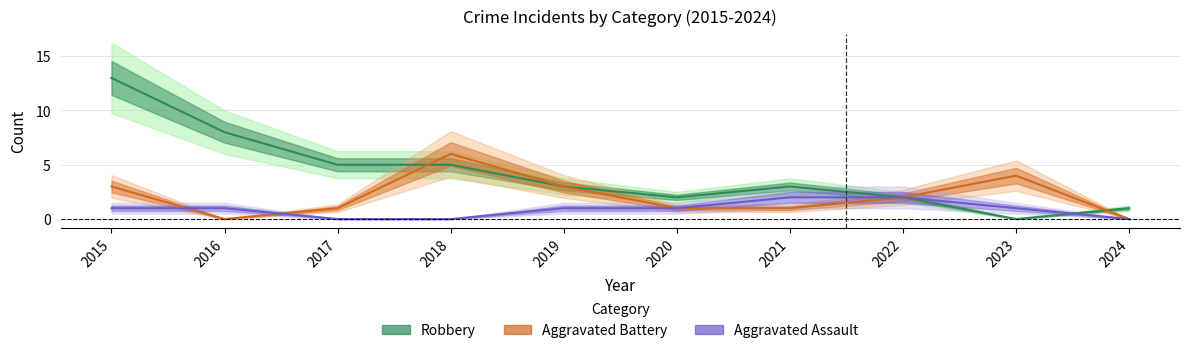

What is the sum of the Aggravated Assault values at 2015 and 2020?

2